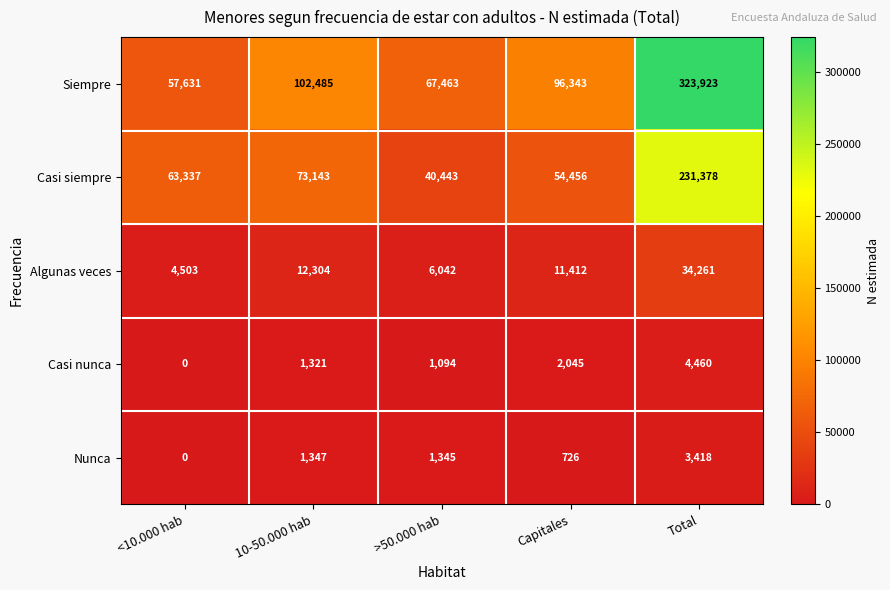

Reading left to right, transcribe all the data shown in this chart.

Siempre: 57631	102485	67463	96343	323923
Casi siempre: 63337	73143	40443	54456	231378
Algunas veces: 4503	12304	6042	11412	34261
Casi nunca: 0	1321	1094	2045	4460
Nunca: 0	1347	1345	726	3418